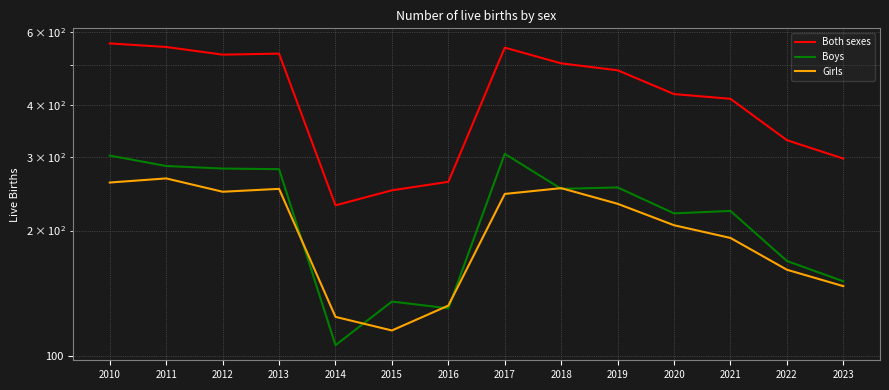

The value of Girls at 2011 is 267. True or false?

True